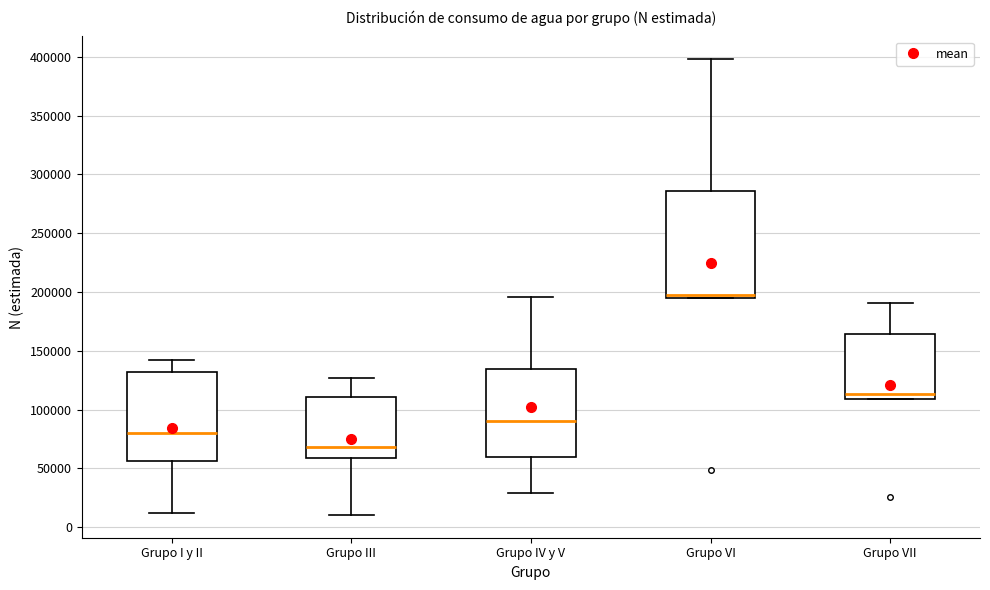

Which box is the tallest, from its lower edge to its upper edge?

Grupo VI